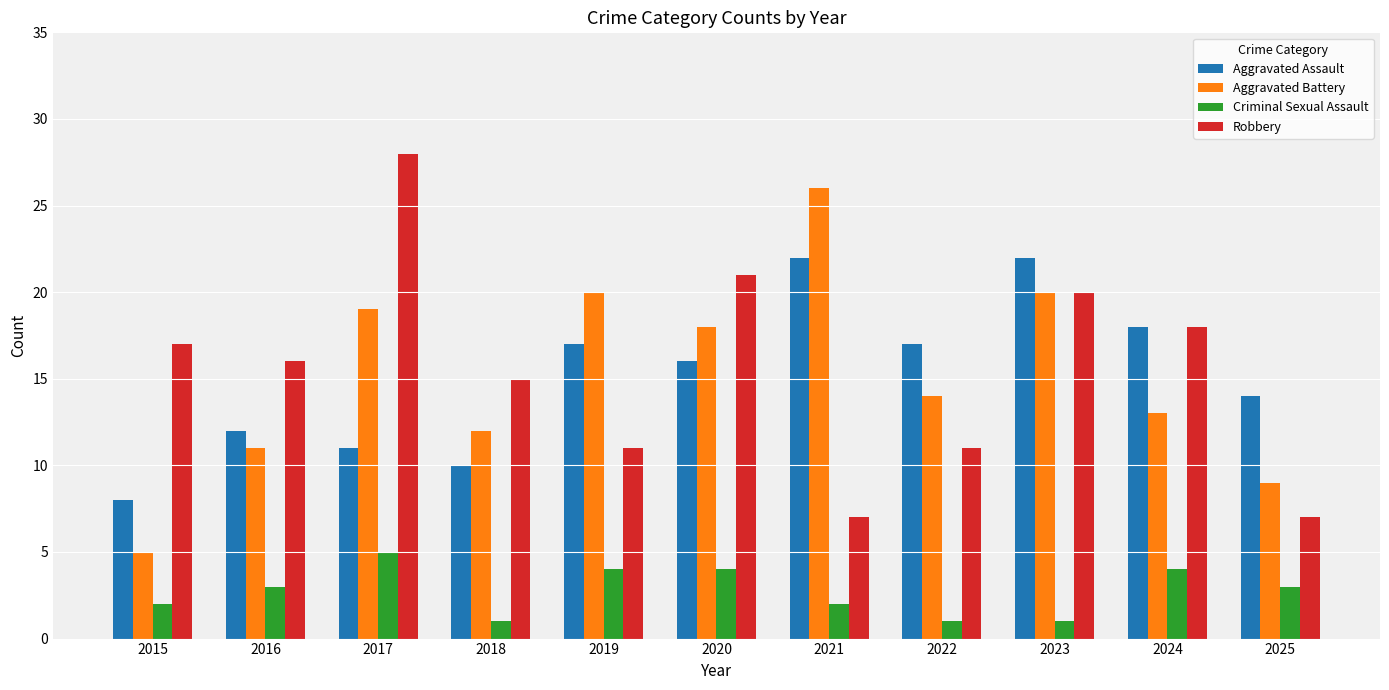

Reading left to right, what are all the values shown in this chart?

Aggravated Assault: 8	12	11	10	17	16	22	17	22	18	14
Aggravated Battery: 5	11	19	12	20	18	26	14	20	13	9
Criminal Sexual Assault: 2	3	5	1	4	4	2	1	1	4	3
Robbery: 17	16	28	15	11	21	7	11	20	18	7